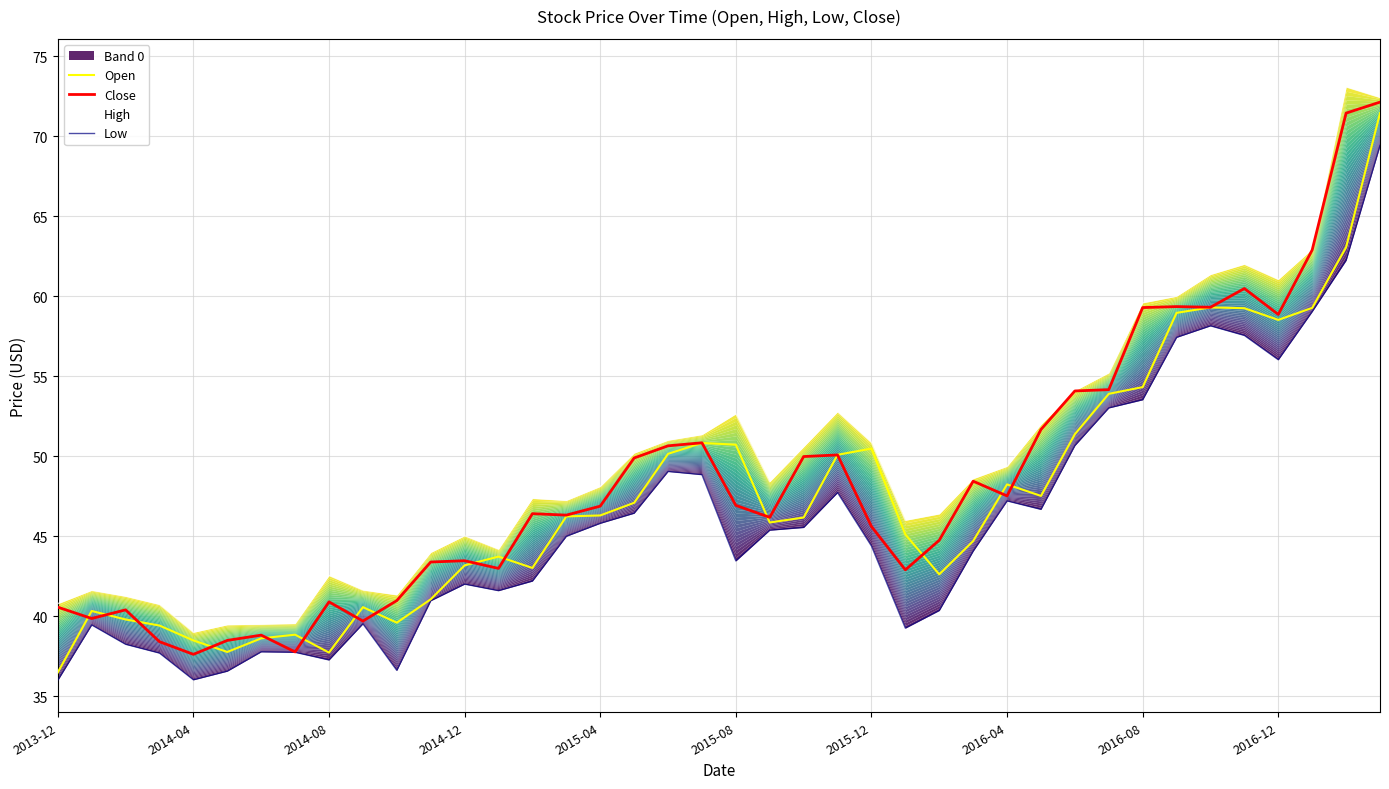

Rank the series by their maximum value, from highest to lowest.

High, Close, Open, Low